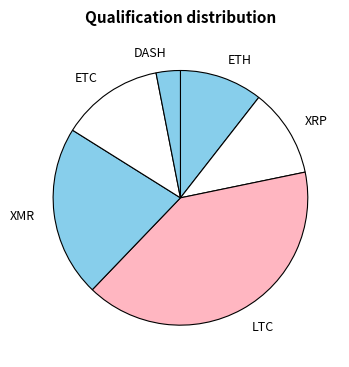

Combined, do XMR and ETC account for over 50%?

No